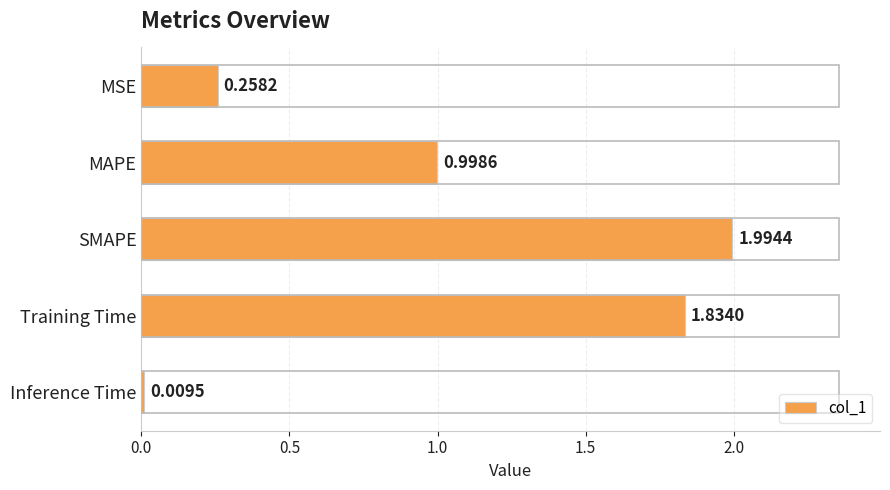

What is the label of the 5th bar from the top?

Inference Time